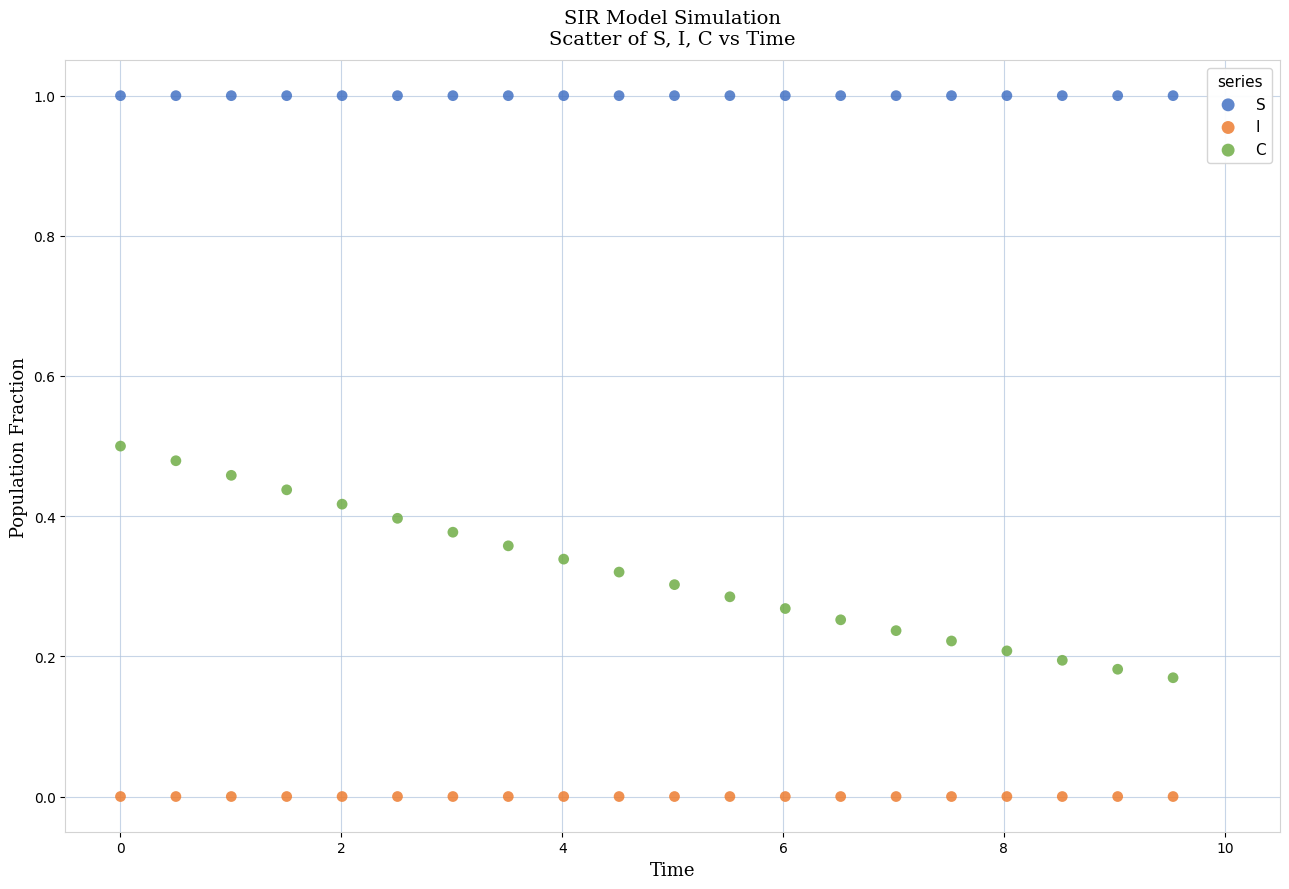

Across all data points, what is the range of Y values (max minus min)?

1.0